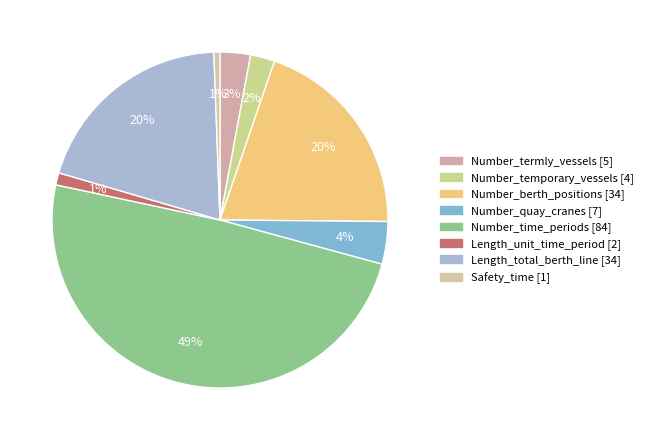

Count the number of slices in the pie.

8